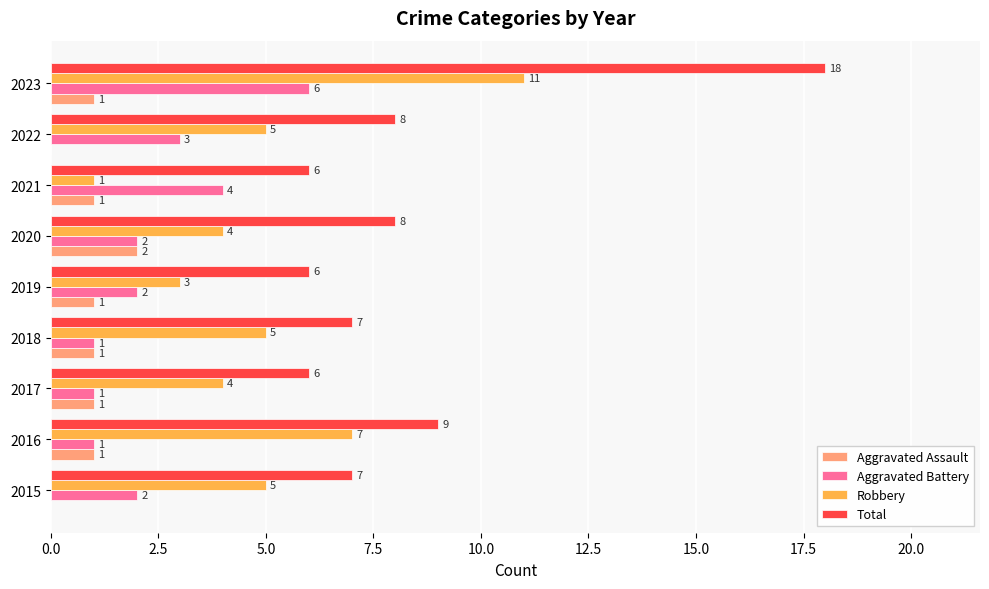

What is the sum of all Aggravated Battery values?

22